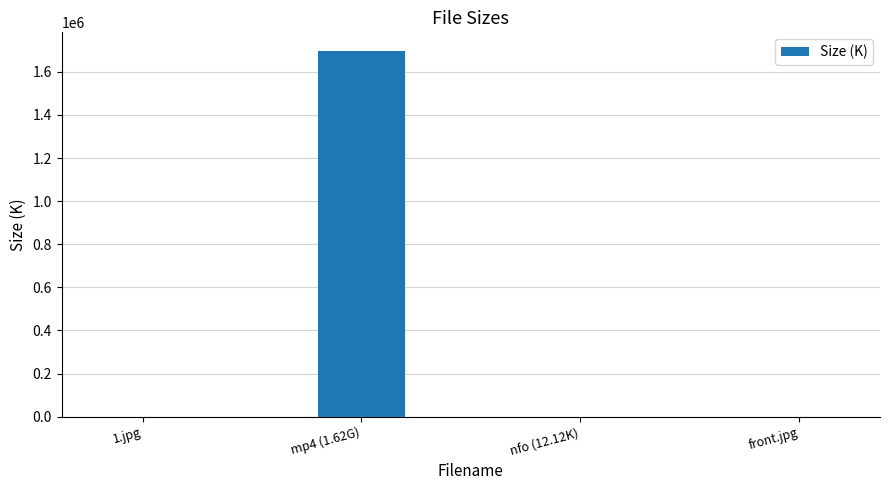

What is the ratio of the value at front.jpg to the value at 1.jpg?

0.3